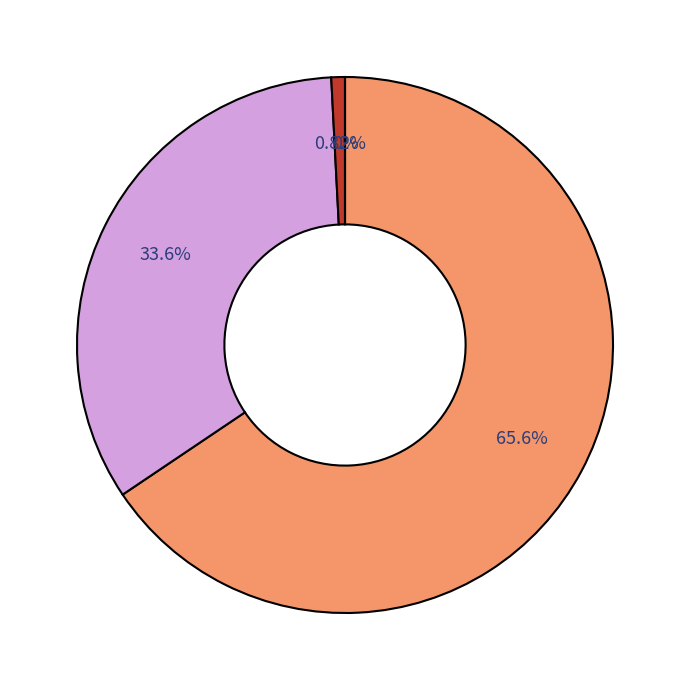

How many segments does this pie chart have?

4